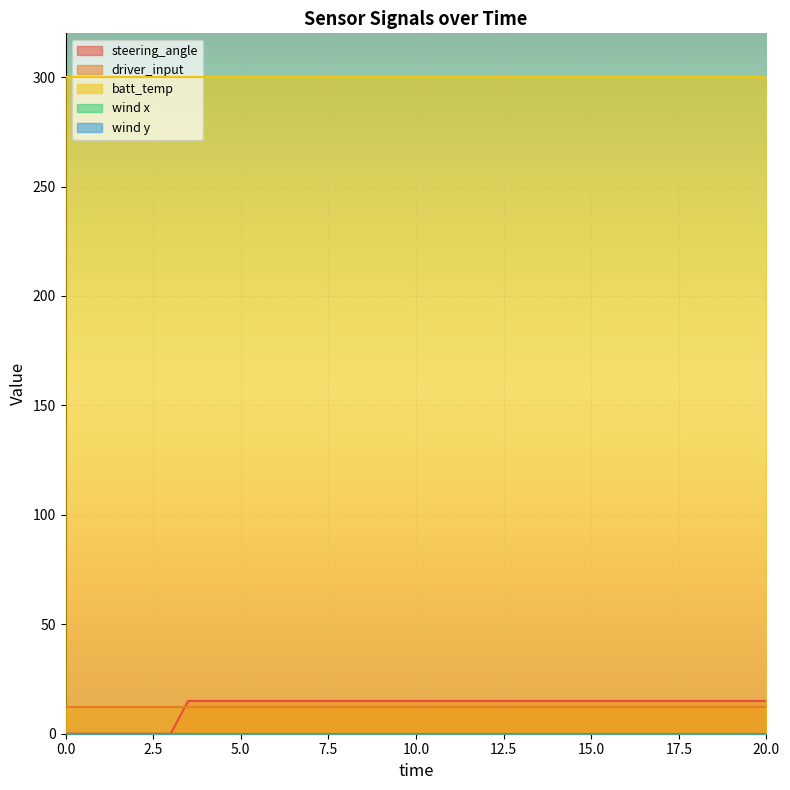

What are all the series names shown in the legend?

steering_angle, driver_input, batt_temp, wind x, wind y